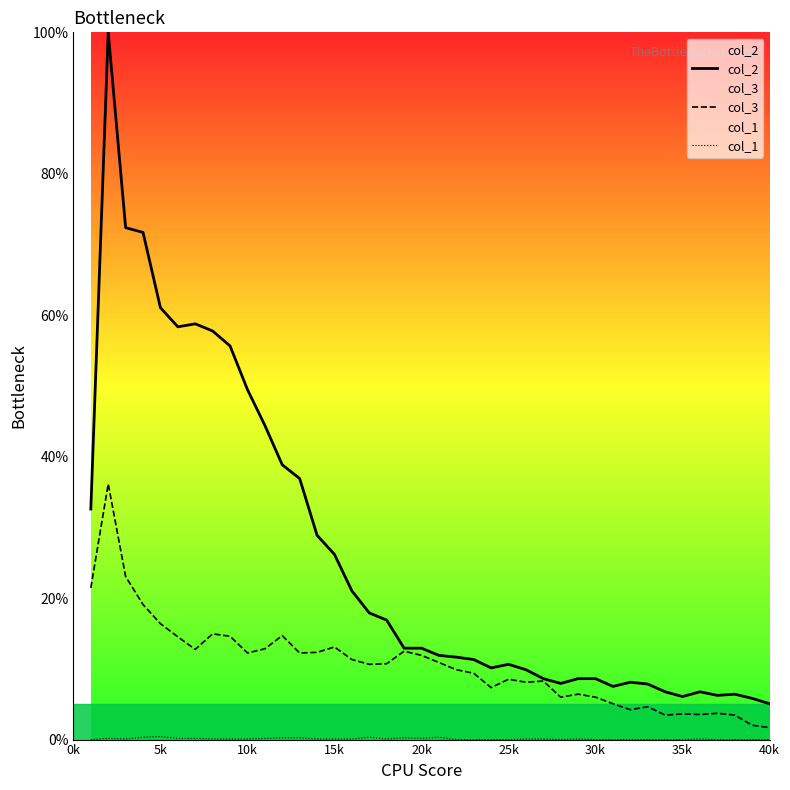

What is the average value of the col_3 series?

10.6